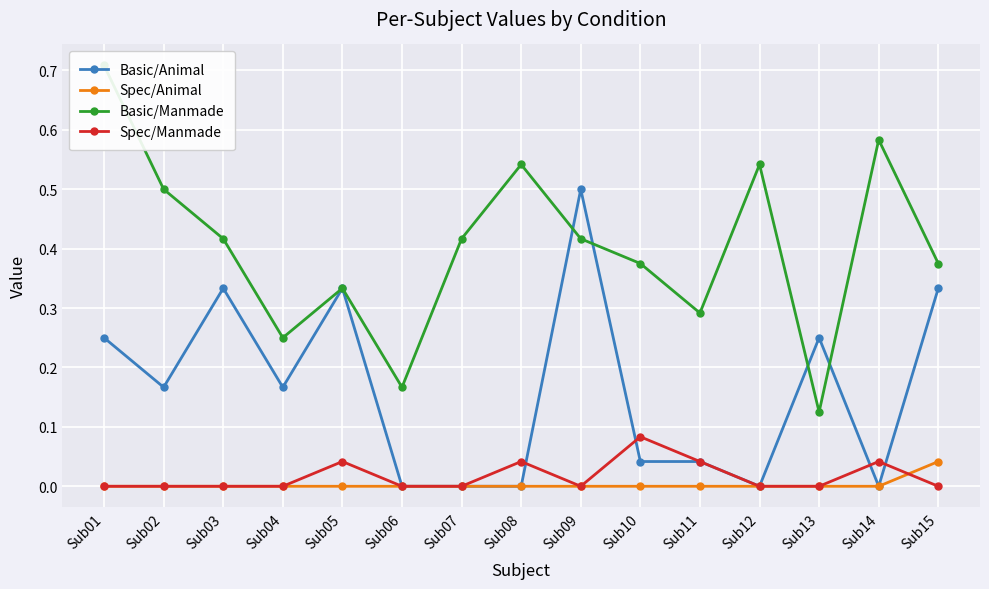

Reading left to right, list all the values displayed in this chart.

Basic/Animal: Sub01=0.2	Sub02=0.2	Sub03=0.3	Sub04=0.2	Sub05=0.3	Sub06=0.0	Sub07=0.0	Sub08=0.0	Sub09=0.5	Sub10=0.0	Sub11=0.0	Sub12=0.0	Sub13=0.2	Sub14=0.0	Sub15=0.3
Spec/Animal: Sub01=0.0	Sub02=0.0	Sub03=0.0	Sub04=0.0	Sub05=0.0	Sub06=0.0	Sub07=0.0	Sub08=0.0	Sub09=0.0	Sub10=0.0	Sub11=0.0	Sub12=0.0	Sub13=0.0	Sub14=0.0	Sub15=0.0
Basic/Manmade: Sub01=0.7	Sub02=0.5	Sub03=0.4	Sub04=0.2	Sub05=0.3	Sub06=0.2	Sub07=0.4	Sub08=0.5	Sub09=0.4	Sub10=0.4	Sub11=0.3	Sub12=0.5	Sub13=0.1	Sub14=0.6	Sub15=0.4
Spec/Manmade: Sub01=0.0	Sub02=0.0	Sub03=0.0	Sub04=0.0	Sub05=0.0	Sub06=0.0	Sub07=0.0	Sub08=0.0	Sub09=0.0	Sub10=0.1	Sub11=0.0	Sub12=0.0	Sub13=0.0	Sub14=0.0	Sub15=0.0